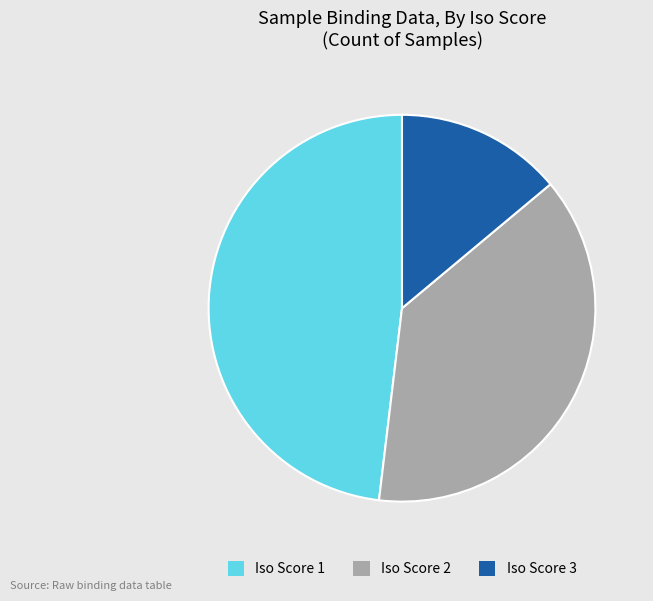

Is it true that Iso Score 1 is 1% of the pie?

False